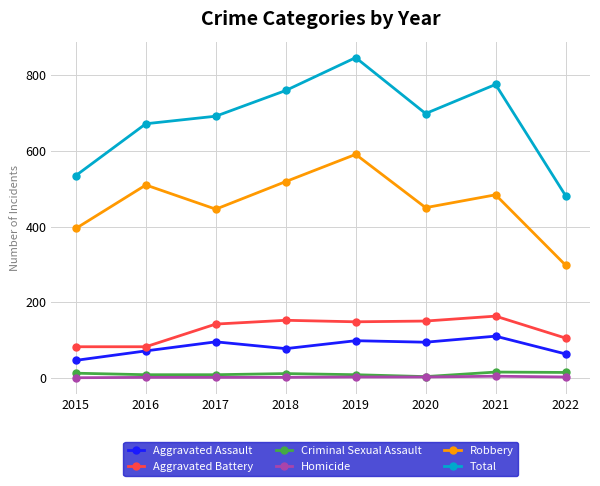

True or false: Homicide and Aggravated Assault cross at least once.

False